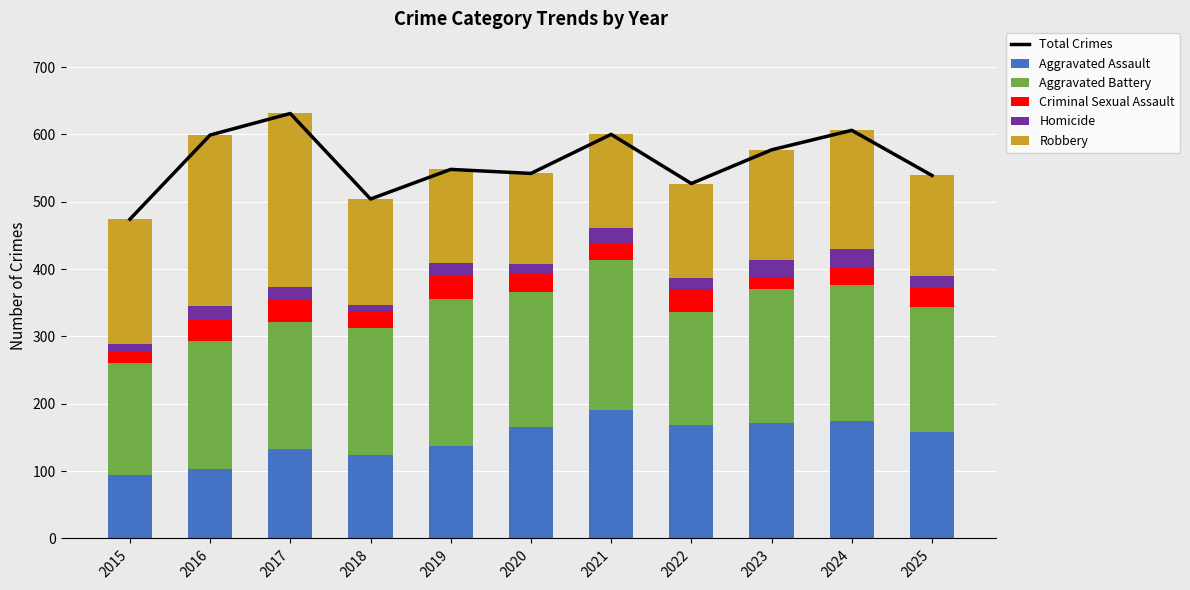

What is the difference between the highest and lowest values at 2025?

522